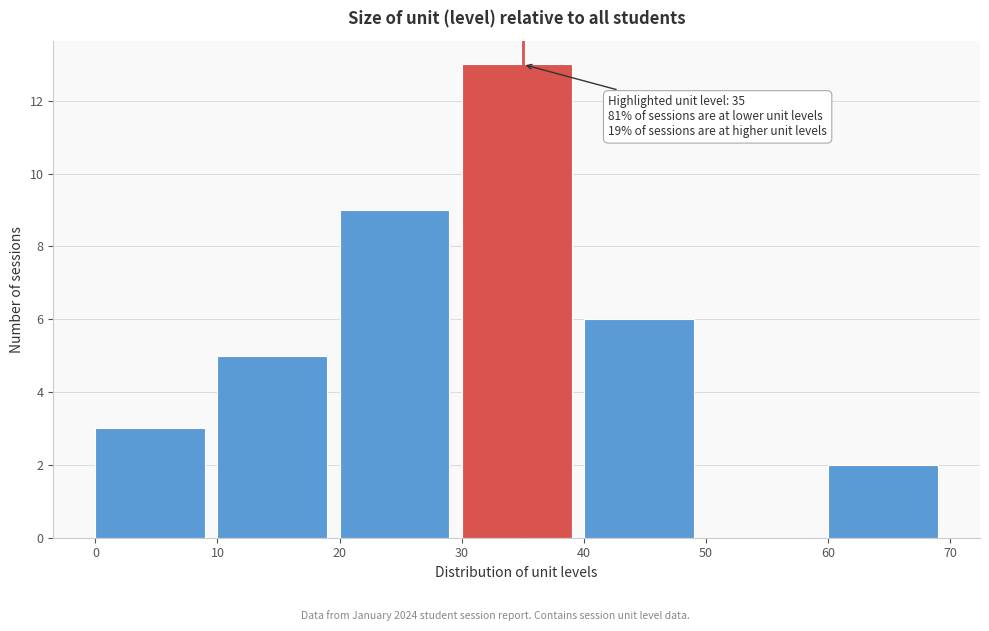

Which range on the x-axis has the tallest bar?

30 to 40